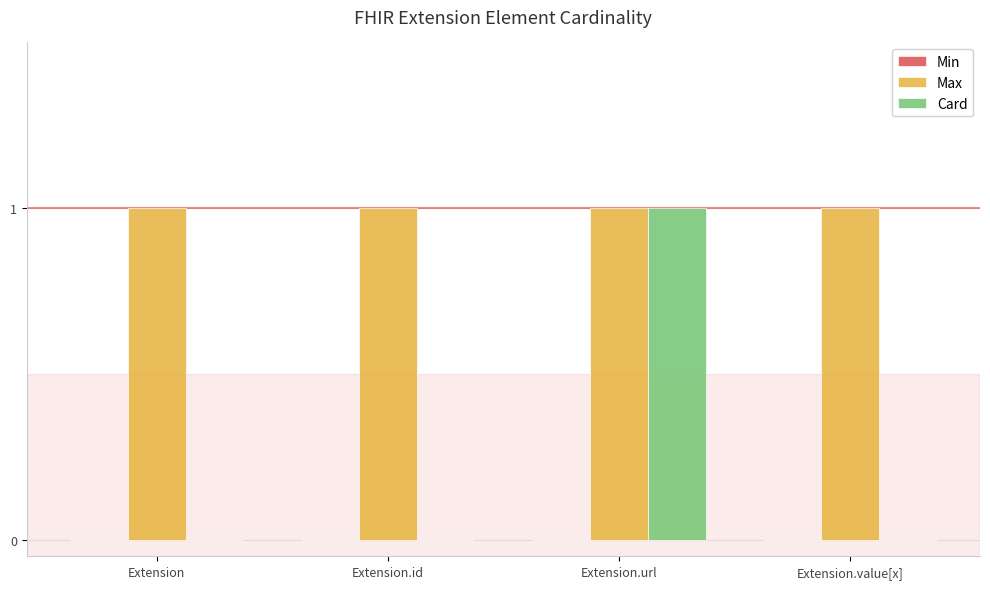

What is the sum of the Card values at Extension and Extension.url?

1